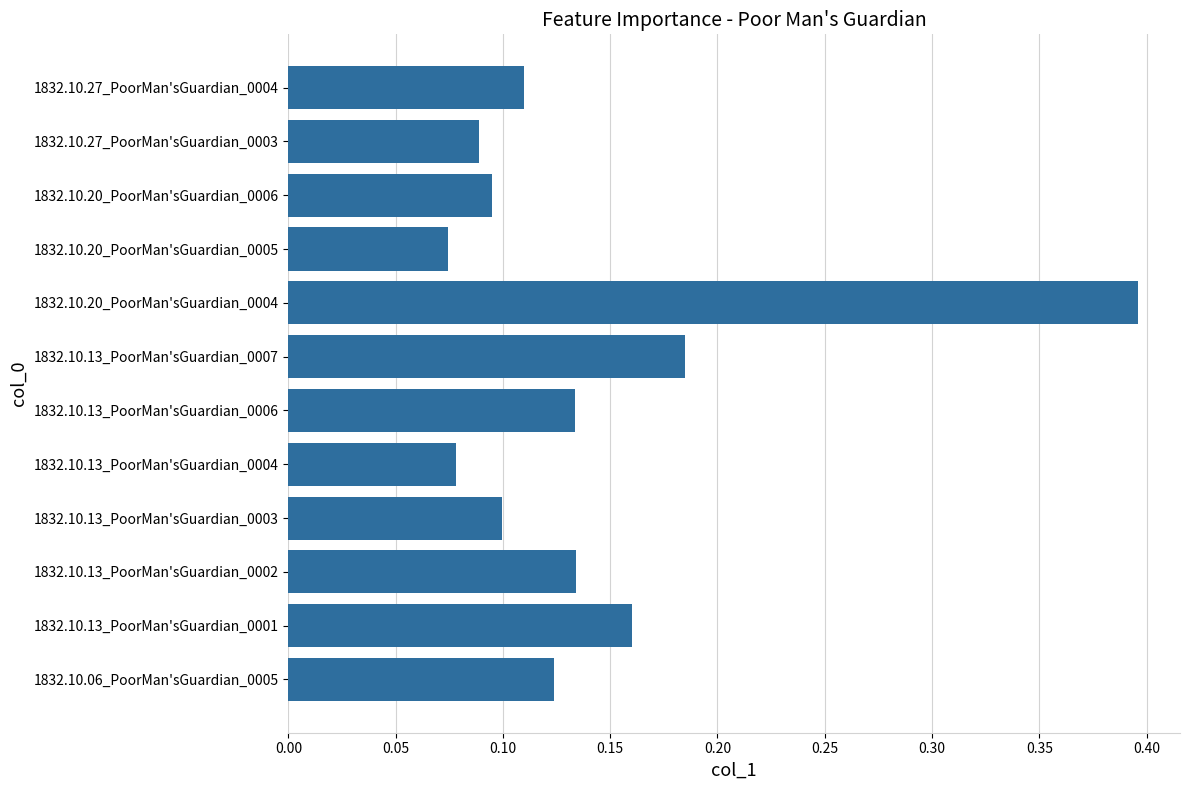

True or false: the data shows 0.1 at 1832.10.13_PoorMan'sGuardian_0003.

True